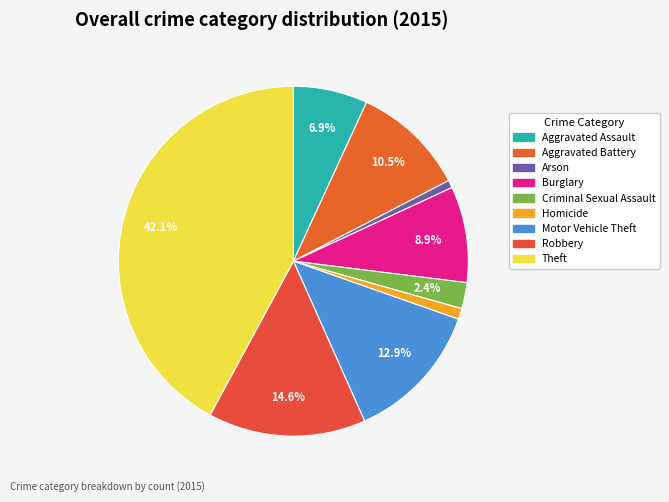

Is it true that Motor Vehicle Theft is 13% of the pie?

True